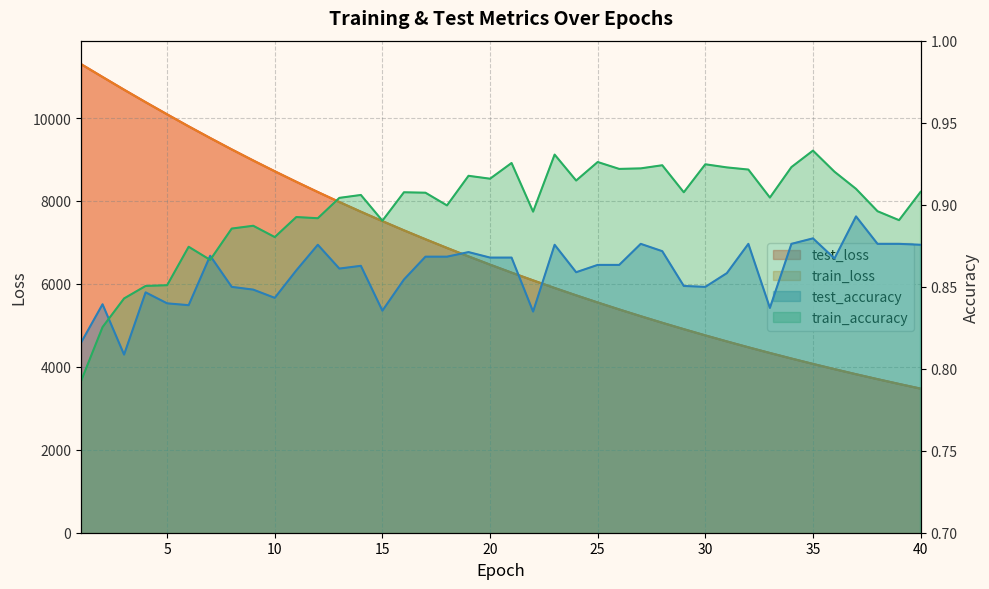

True or false: test_accuracy and train_accuracy intersect in this chart.

True